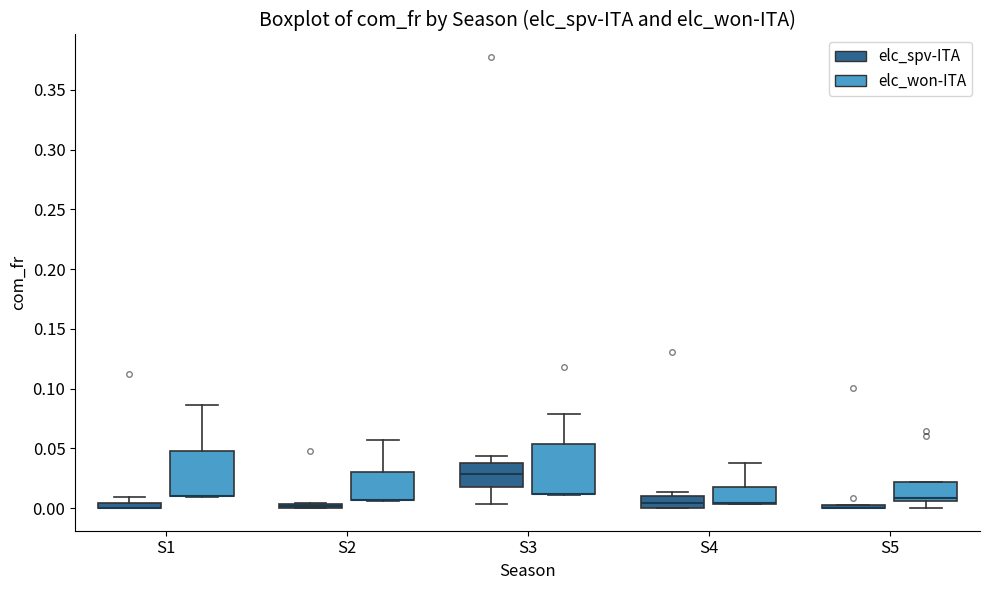

Where is the lower edge of the box for S5 (elc_spv-ITA) on the y-axis? The values are not printed on the chart, so give them approximately, as read against the axis.

0.000